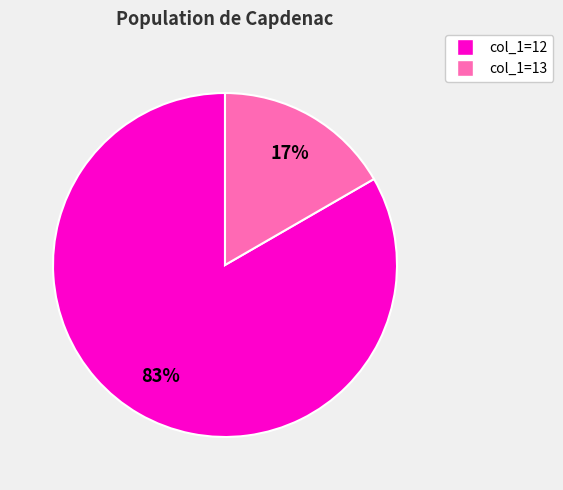

To the nearest percent, what is the average slice percentage?

50%